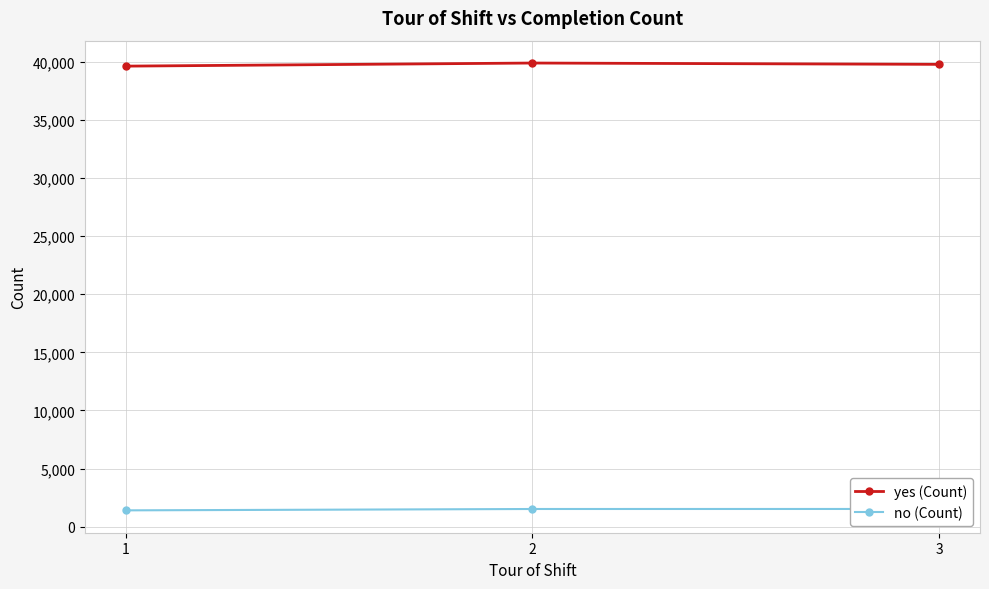

Is the value of yes (Count) at 2 greater than the value of no (Count) at 3?

Yes